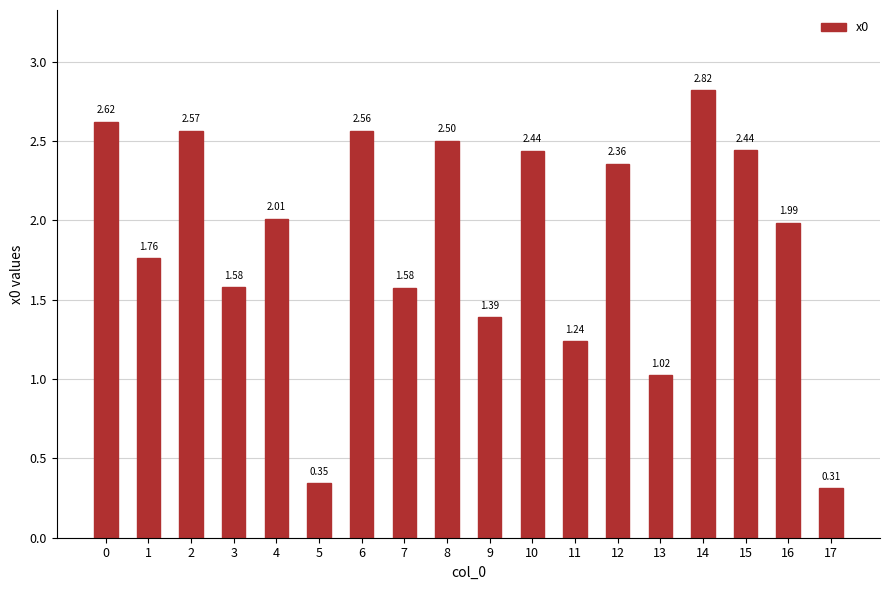

True or false: the data shows 1.2 at 15.

False